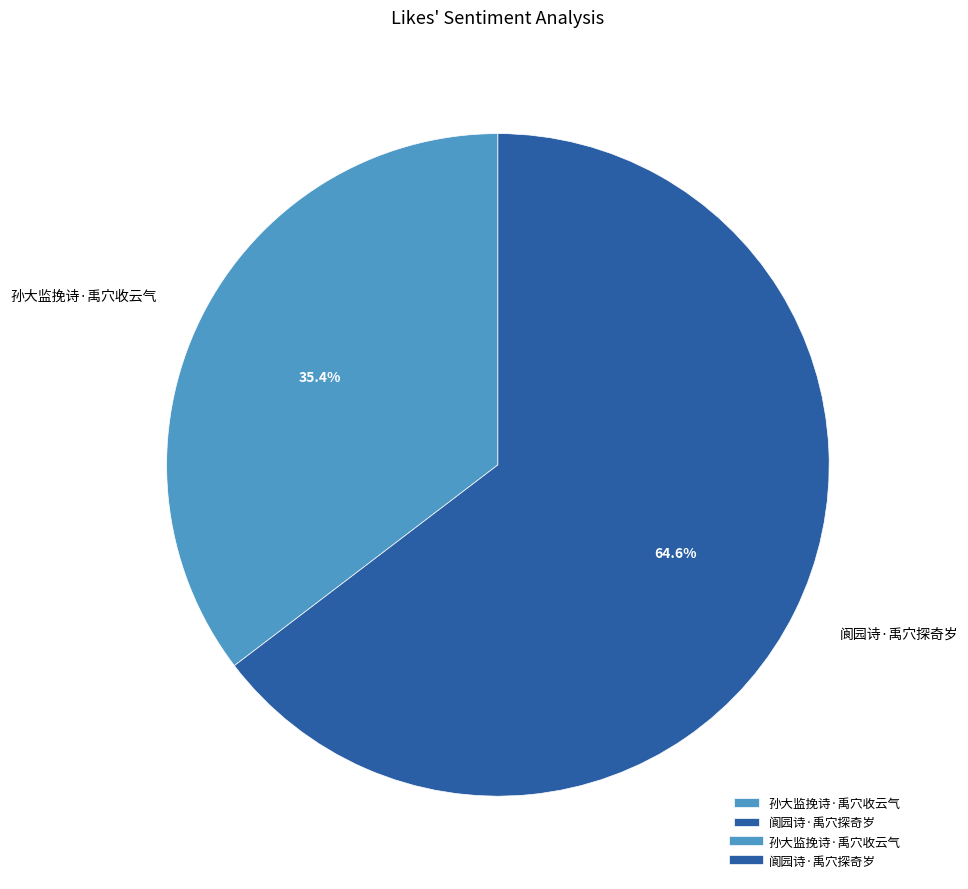

To the nearest percent, what portion does 阆园诗·禹穴探奇岁 represent?

65%